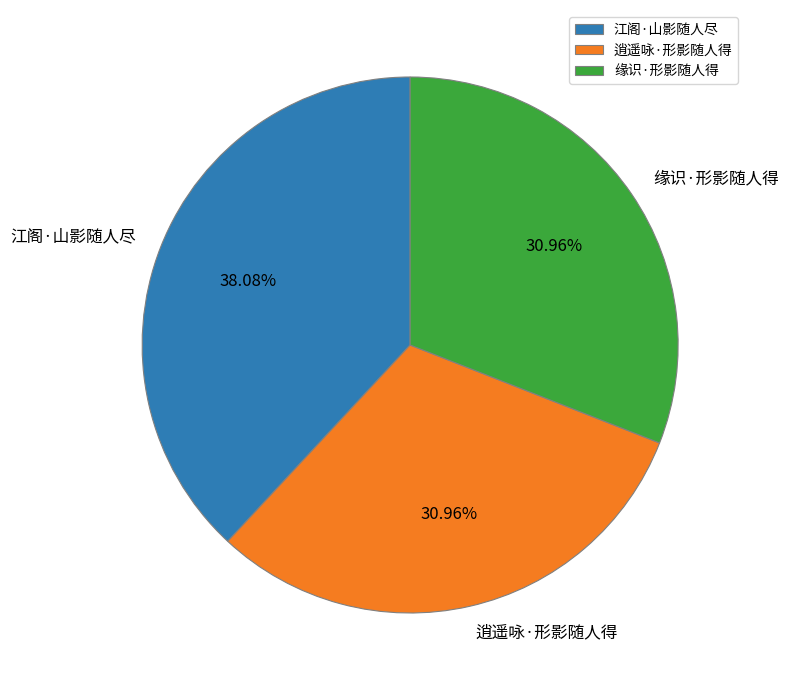

How many segments does this pie chart have?

3